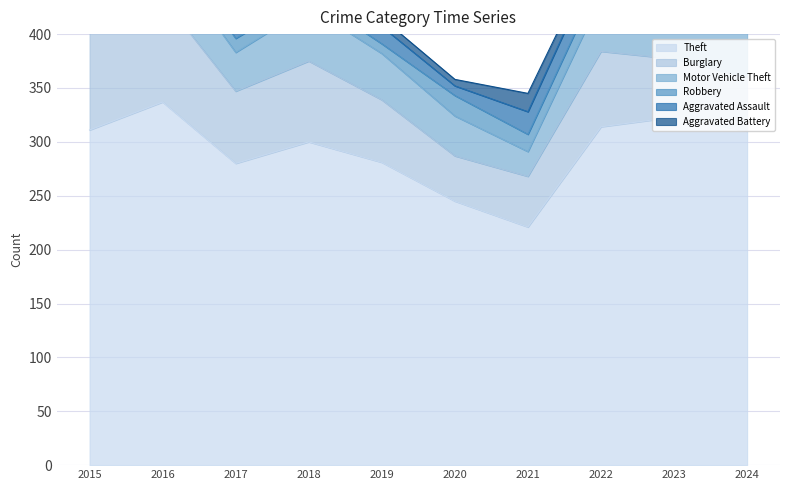

Reading left to right, list all the values displayed in this chart.

Theft: 2015=311	2016=337	2017=280	2018=300	2019=281	2020=245	2021=221	2022=314	2023=323	2024=310
Burglary: 2015=90	2016=96	2017=67	2018=75	2019=58	2020=42	2021=47	2022=70	2023=54	2024=50
Motor Vehicle Theft: 2015=27	2016=44	2017=36	2018=50	2019=43	2020=37	2021=23	2022=50	2023=58	2024=65
Robbery: 2015=8	2016=15	2017=13	2018=11	2019=9	2020=19	2021=16	2022=19	2023=12	2024=14
Aggravated Assault: 2015=12	2016=13	2017=12	2018=19	2019=16	2020=9	2021=21	2022=23	2023=22	2024=15
Aggravated Battery: 2015=13	2016=13	2017=9	2018=8	2019=8	2020=6	2021=17	2022=9	2023=16	2024=14